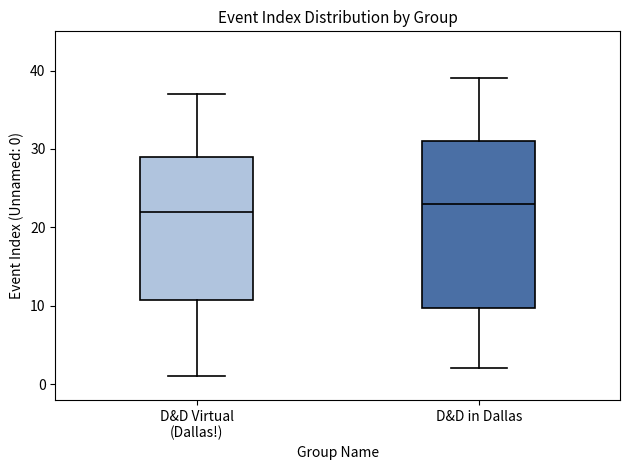

Where does the upper whisker of the box for D&D Virtual (Dallas!) end on the y-axis? The values are not printed on the chart, so give them approximately, as read against the axis.

37